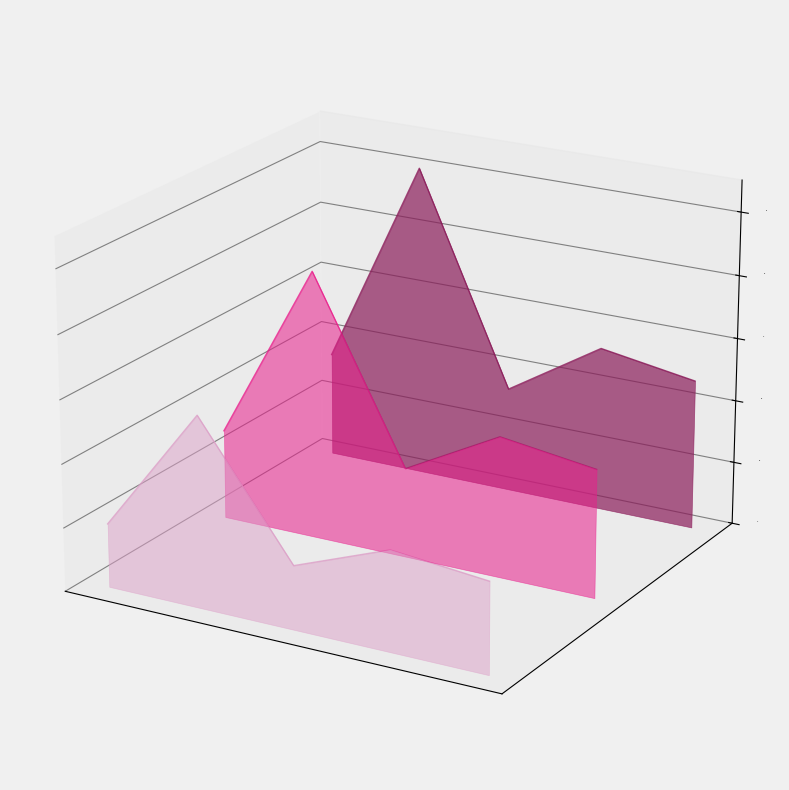

True or false: PurchasePeriod_1 and PurchasePeriod_0 intersect in this chart.

False